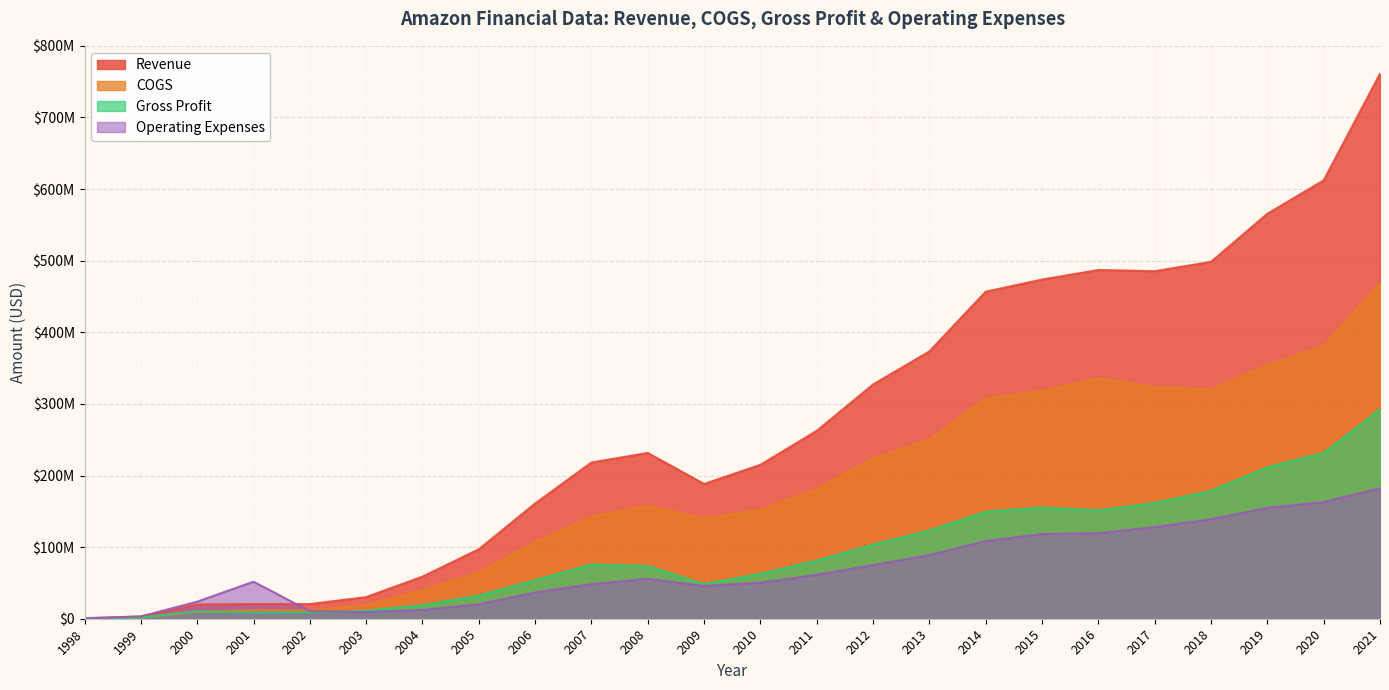

True or false: Gross Profit has a value of 21470602 at 2008.

False